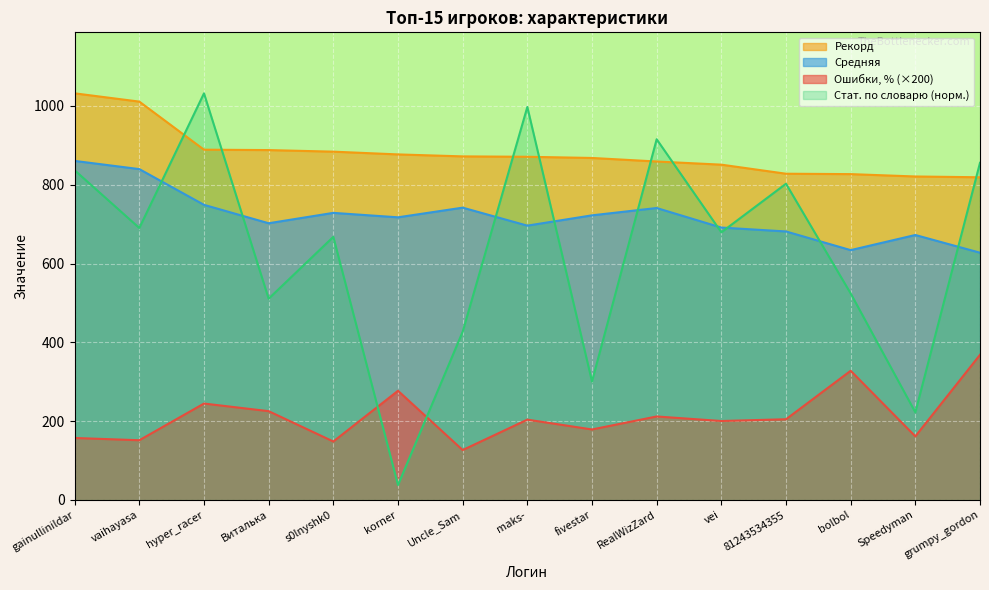

How many data points in Ошибки, % are less than 203?

7